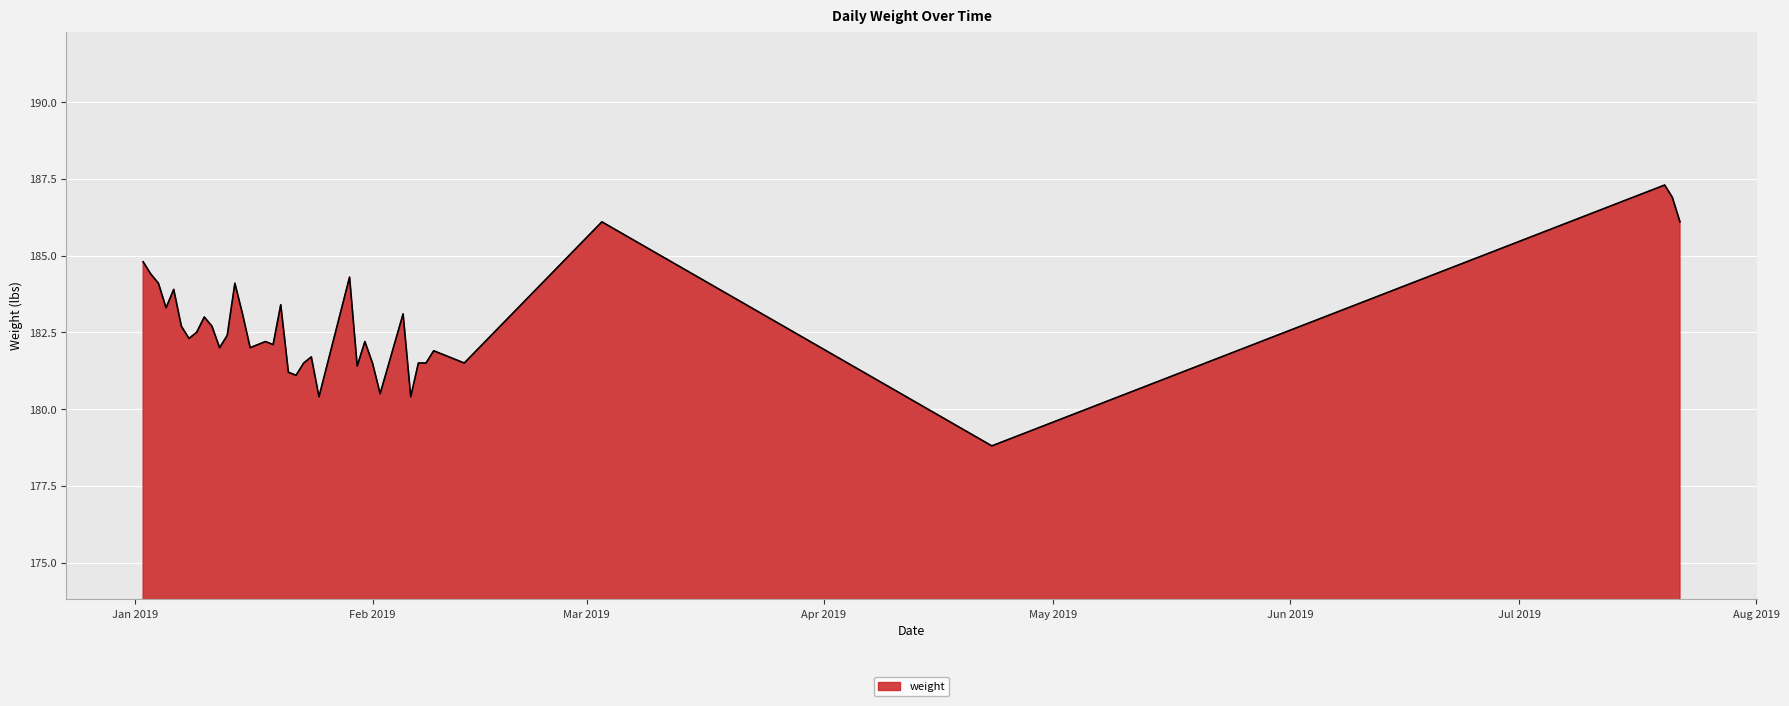

What is the difference between the maximum and minimum values?

8.5